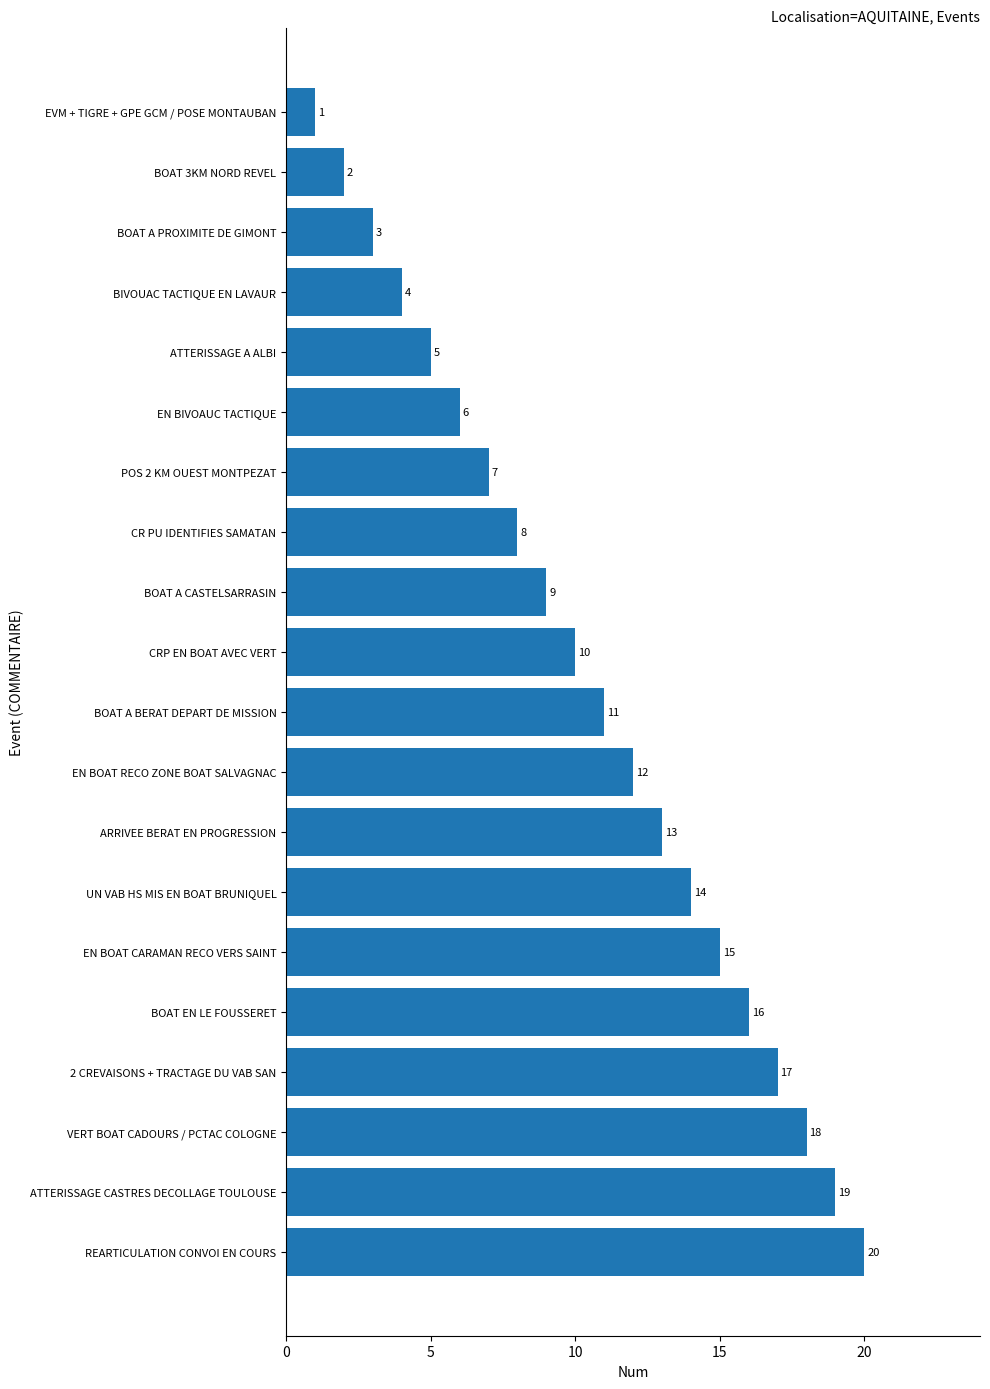

What is the label of the 12th bar from the bottom?

BOAT A CASTELSARRASIN